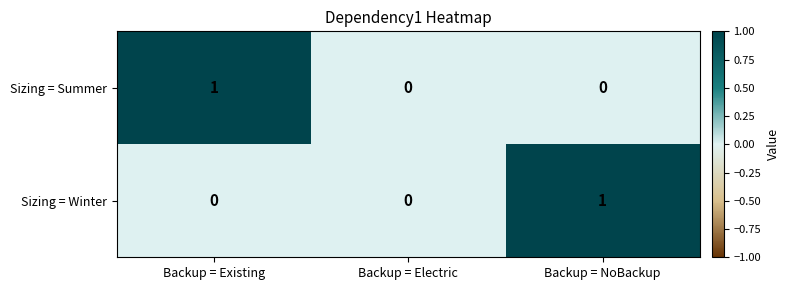

The value of Sizing = Winter at Backup = Electric is 0. True or false?

True